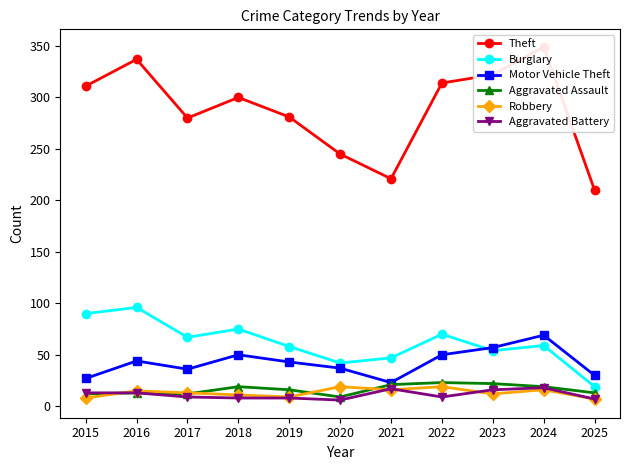

Which series ends up on top after the final intersection of Burglary and Motor Vehicle Theft?

Motor Vehicle Theft